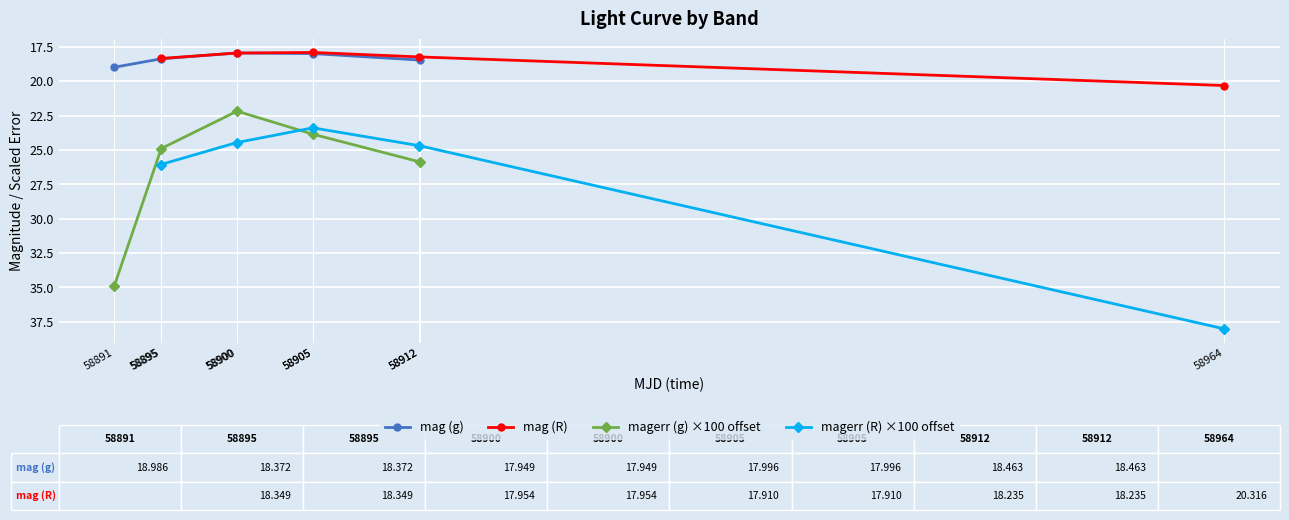

What is the value of the mag (g) point at the 1st from the left?

19.0